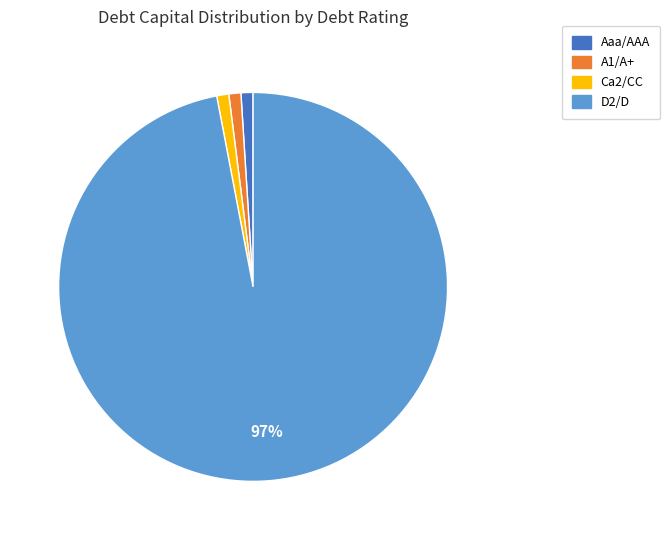

Is there a majority slice in this chart?

Yes